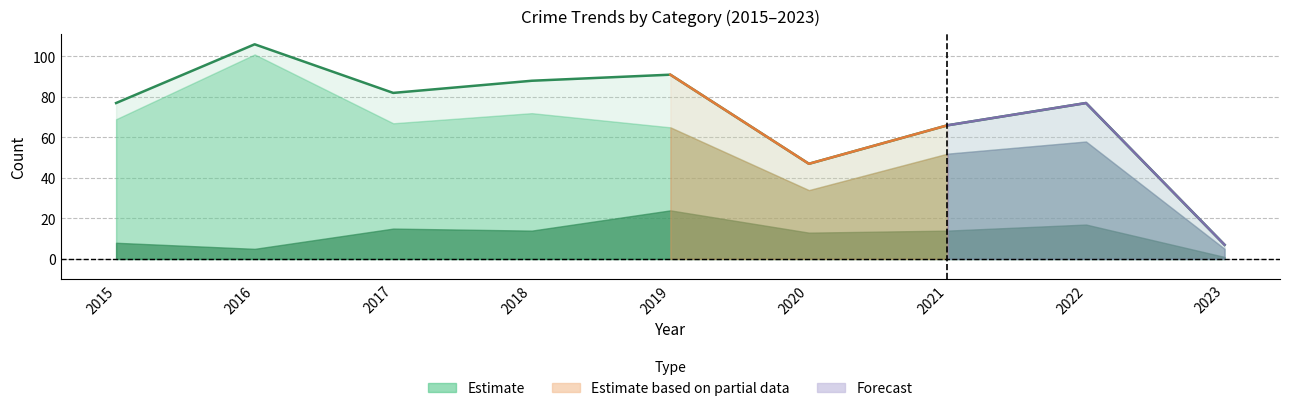

At which label does Theft reach its minimum?

2023